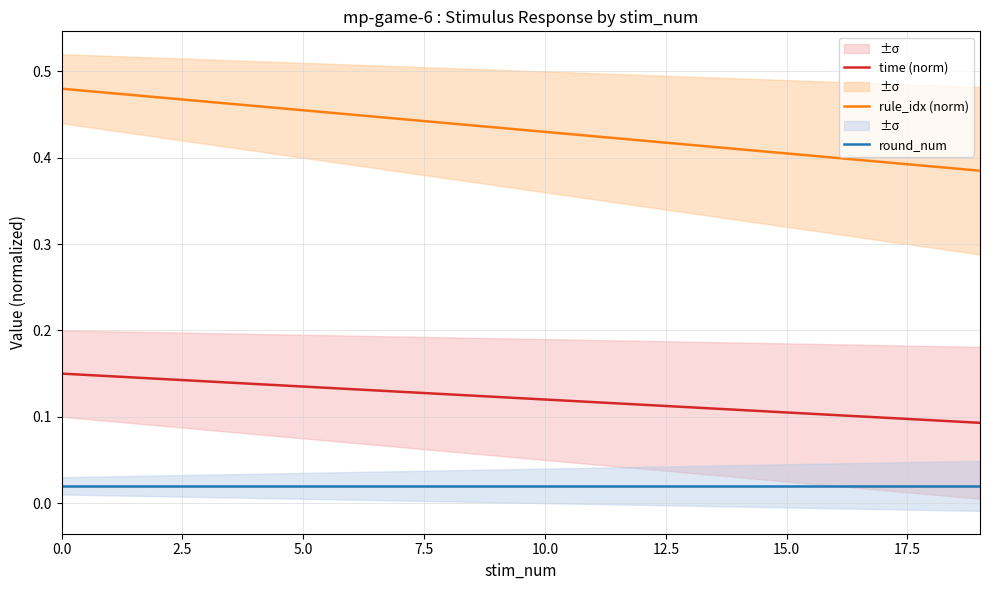

True or false: time (norm) has a value of 0.2 at 10.0.

False